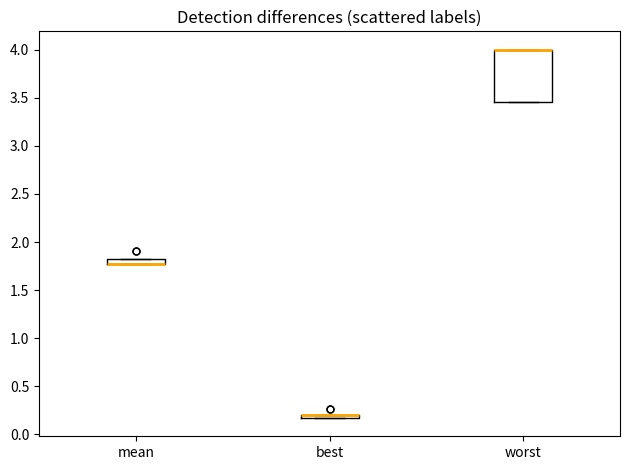

Comparing the boxes themselves (not the whiskers), which one is the tallest?

worst